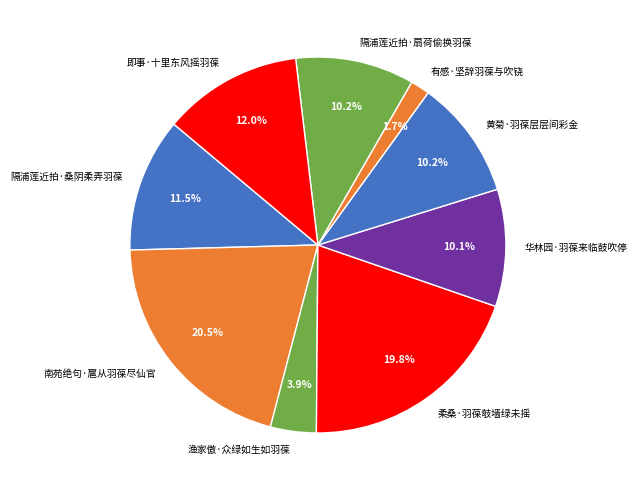

Is it true that 有感·坚辞羽葆与吹铙 is 2% of the pie?

True